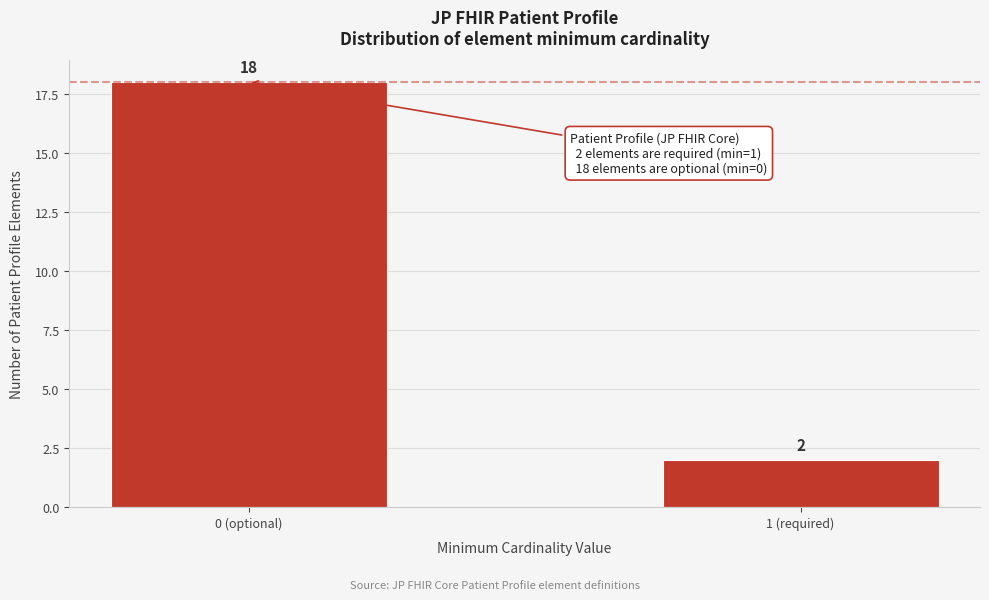

Reading left to right, what are all the values shown in this chart?

18	2